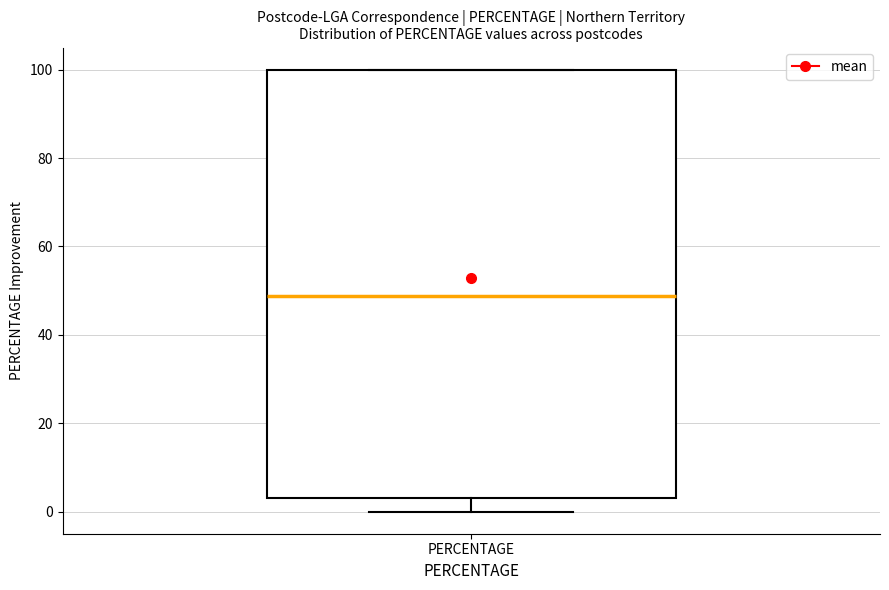

Where is the lower edge of the box for PERCENTAGE on the y-axis? The values are not printed on the chart, so give them approximately, as read against the axis.

4